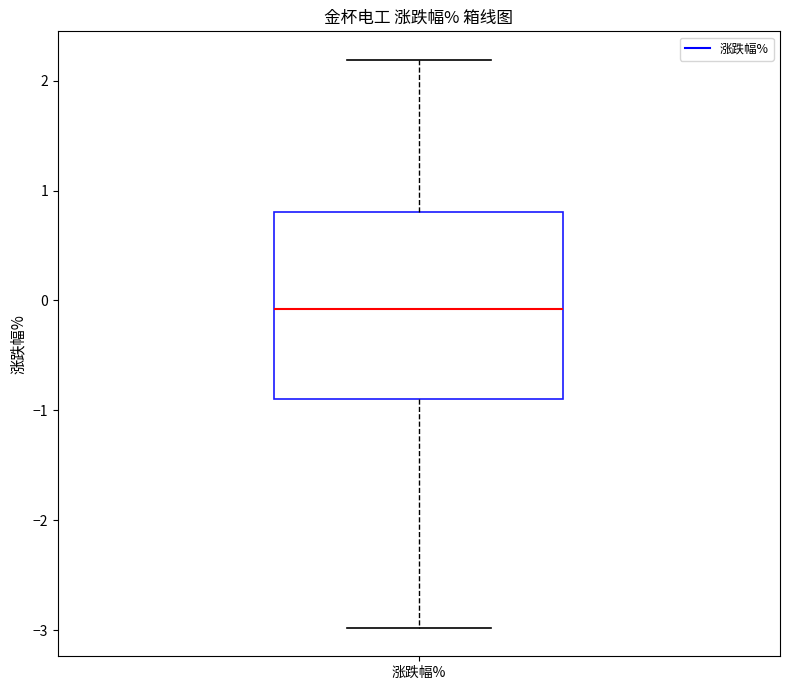

Transcribe this box plot: give where the median line is, the range the box spans, and where the two whiskers end, as read against the y-axis. The values are not printed on the chart, so give them approximately, as read against the axis.

median -0.1, box -0.9 to 0.8, whiskers -3.0 to 2.2